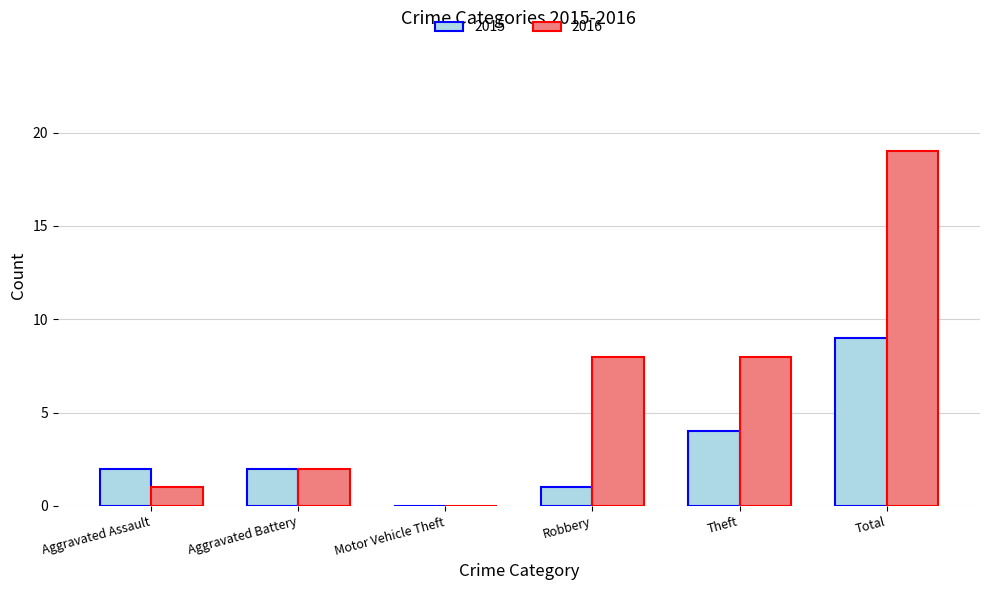

What is the sum of all 2015 values?

18